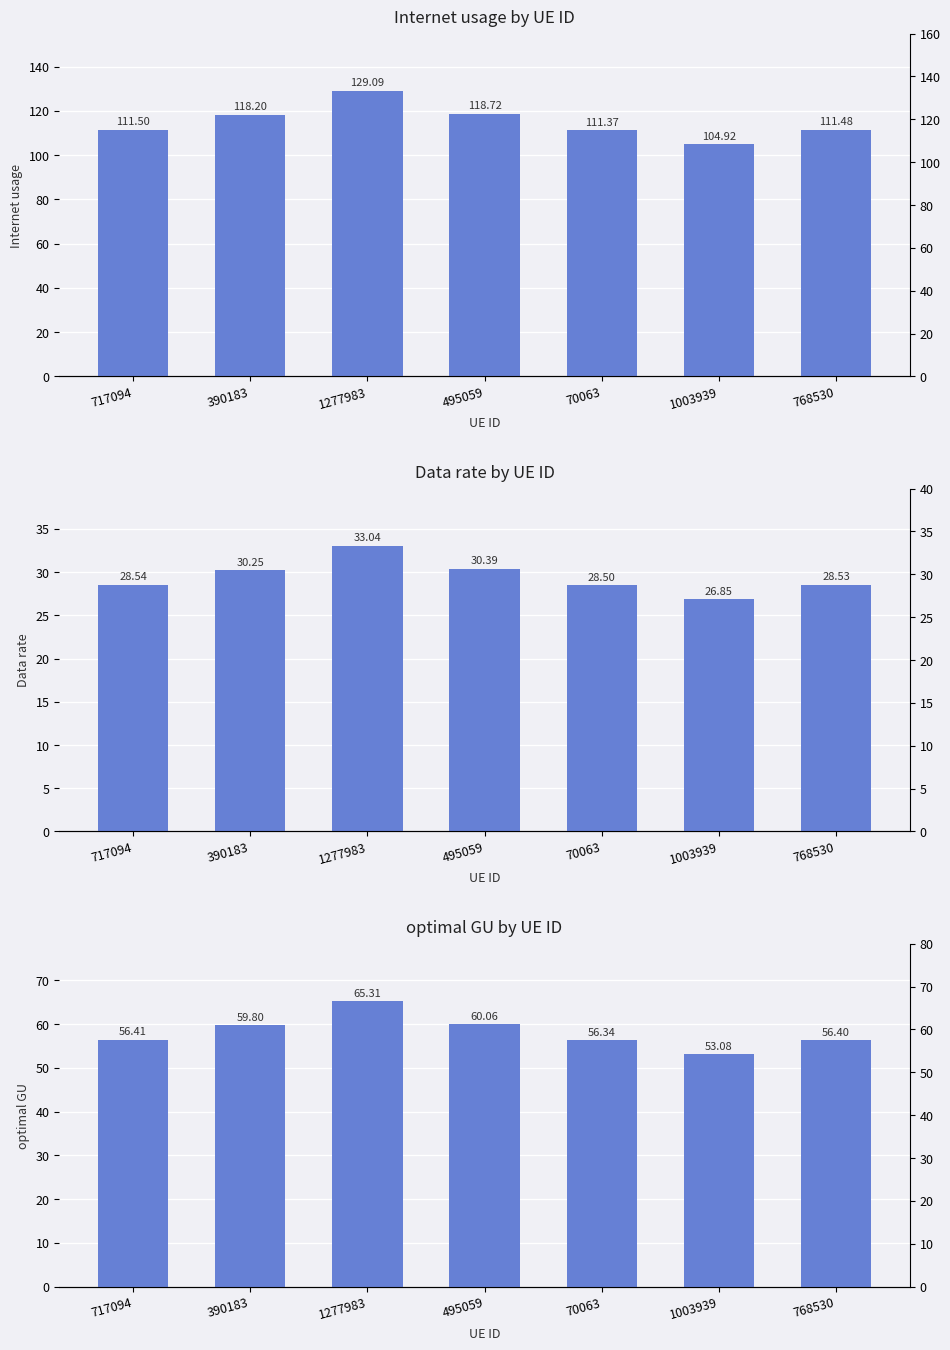

Reading left to right, list all the values displayed in this chart.

Internet usage: 717094=111.5	390183=118.2	1277983=129.1	495059=118.7	70063=111.4	1003939=104.9	768530=111.5
Data rate: 717094=28.5	390183=30.3	1277983=33.0	495059=30.4	70063=28.5	1003939=26.9	768530=28.5
optimal GU: 717094=56.4	390183=59.8	1277983=65.3	495059=60.1	70063=56.3	1003939=53.1	768530=56.4